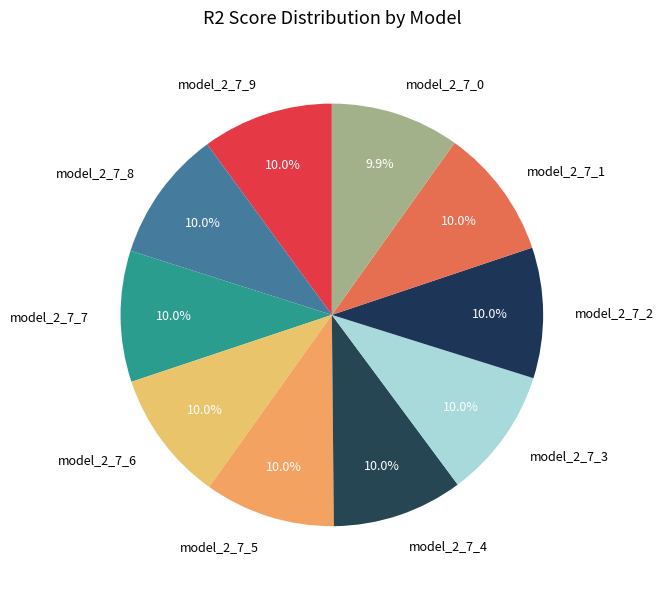

Count the number of slices in the pie.

10